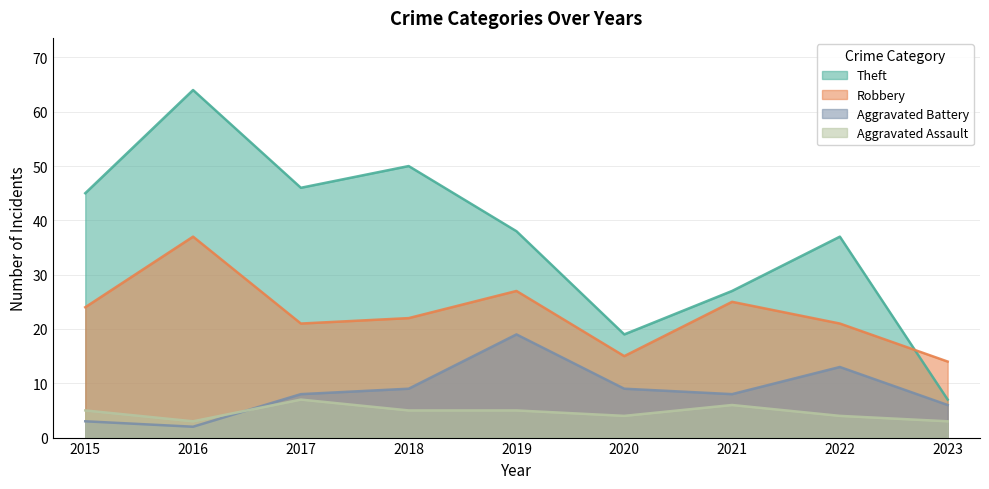

Where is the first local minimum for Robbery?

2017